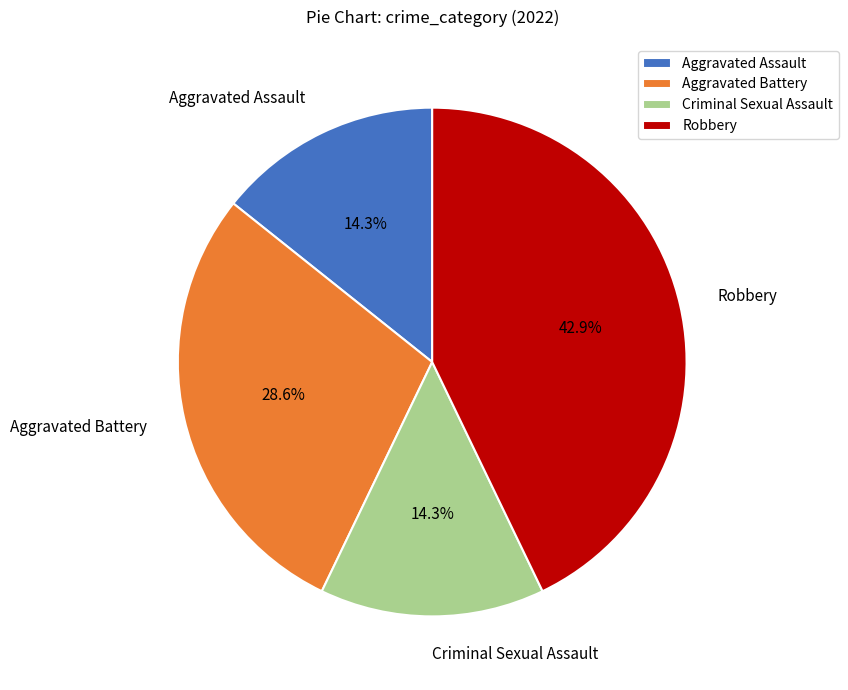

Do Criminal Sexual Assault and Robbery together represent more than half of the pie?

Yes